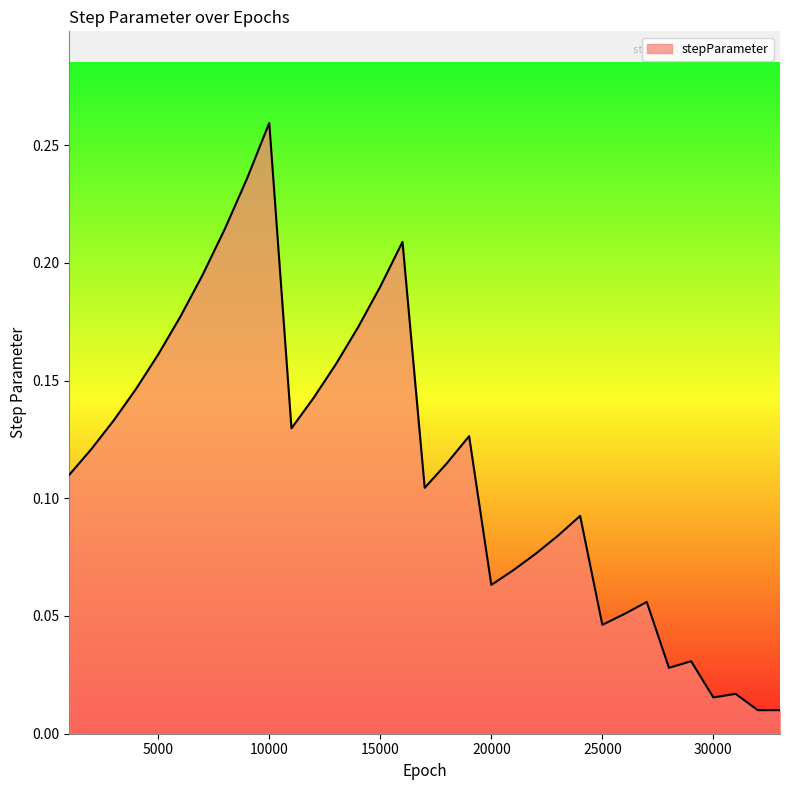

Reading left to right, transcribe all the data shown in this chart.

0.1	0.1	0.1	0.1	0.2	0.2	0.2	0.2	0.2	0.3	0.1	0.1	0.2	0.2	0.2	0.2	0.1	0.1	0.1	0.1	0.1	0.1	0.1	0.1	0.0	0.1	0.1	0.0	0.0	0.0	0.0	0.0	0.0